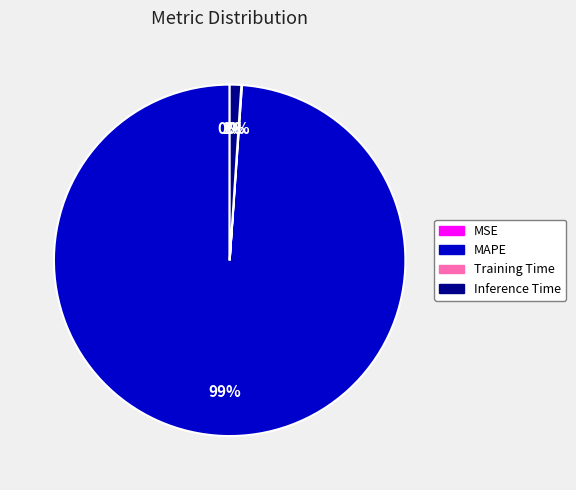

Which slice represents more than half of the pie?

MAPE